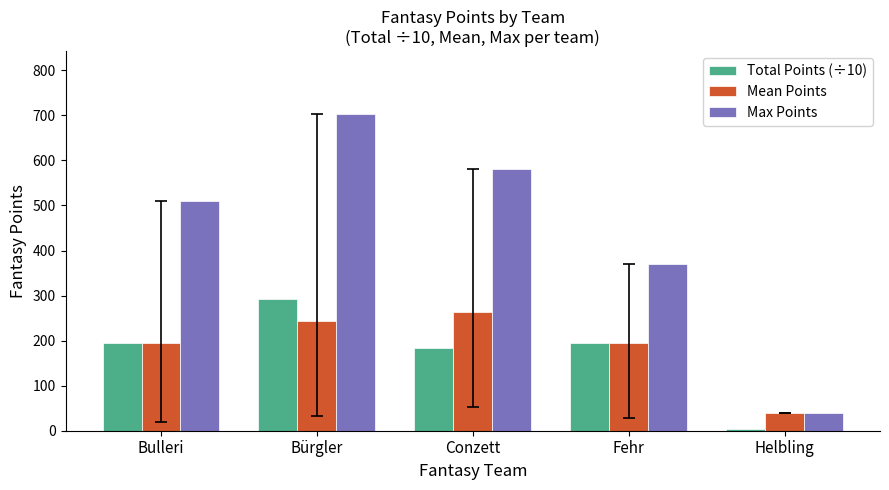

What is the label of the 1st bar from the left?

Bulleri